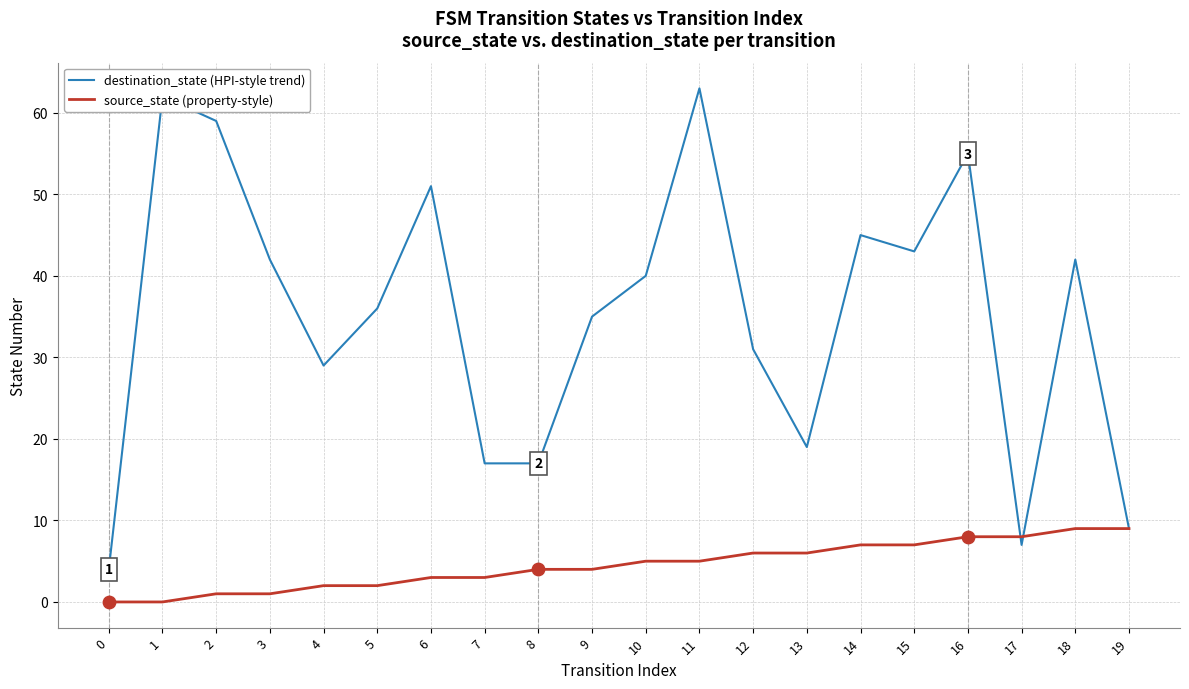

What is the total value across all series at 10?

45